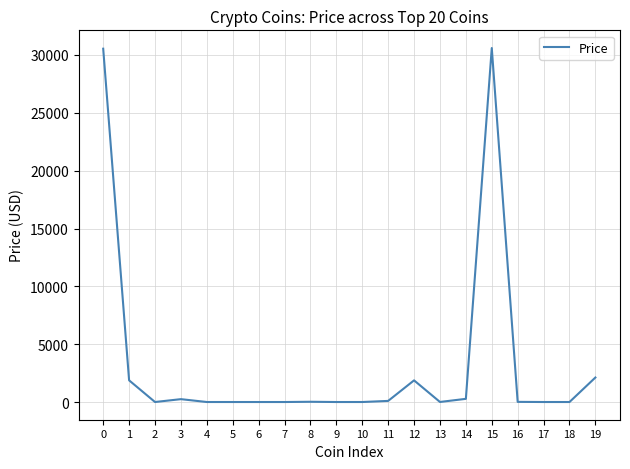

Is it true that the value at 19 is 2118.2?

True